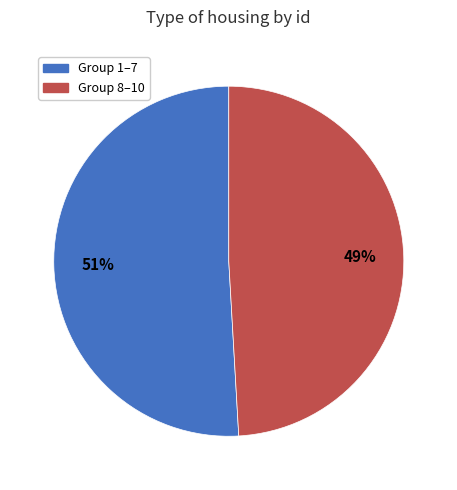

To the nearest percent, what is the average slice percentage?

50%